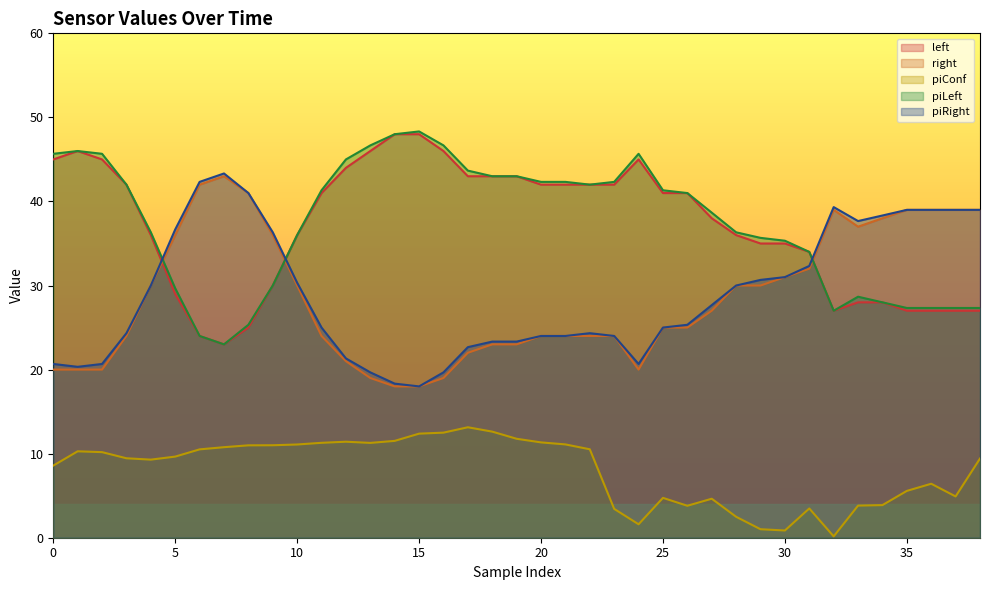

True or false: piConf has a value of 13.4 at 4.

False